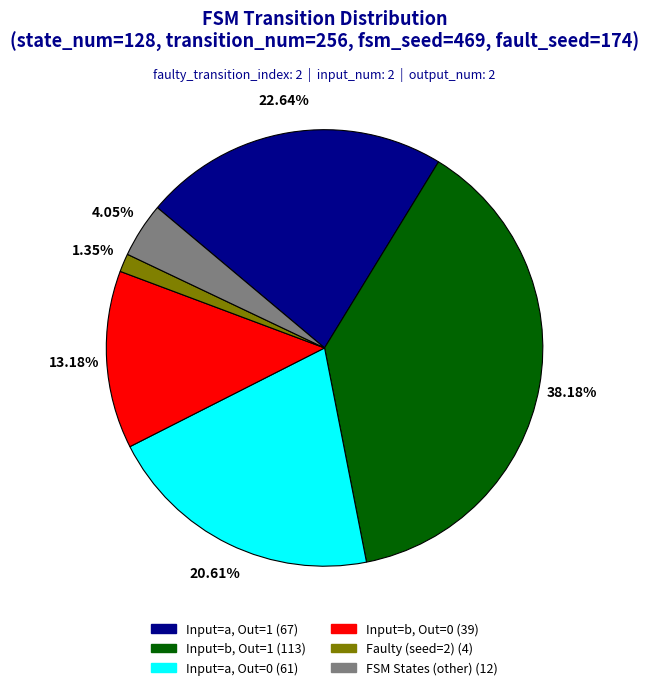

Does any single category account for the majority?

No